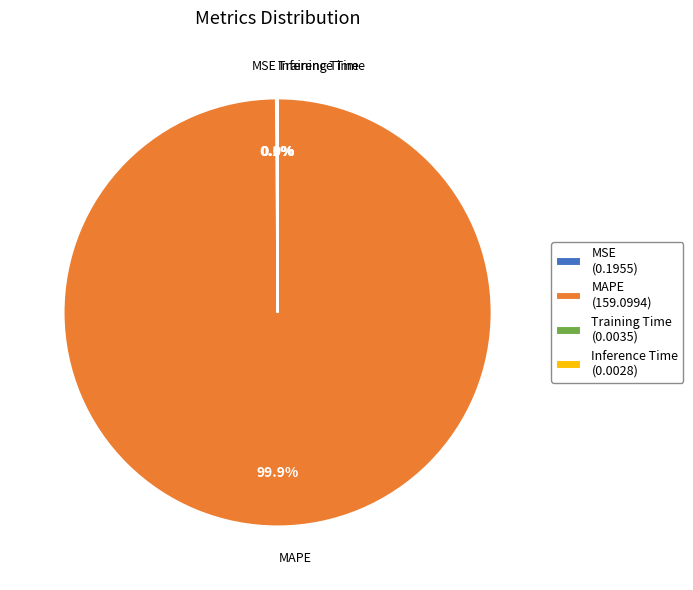

Which category accounts for the majority?

MAPE